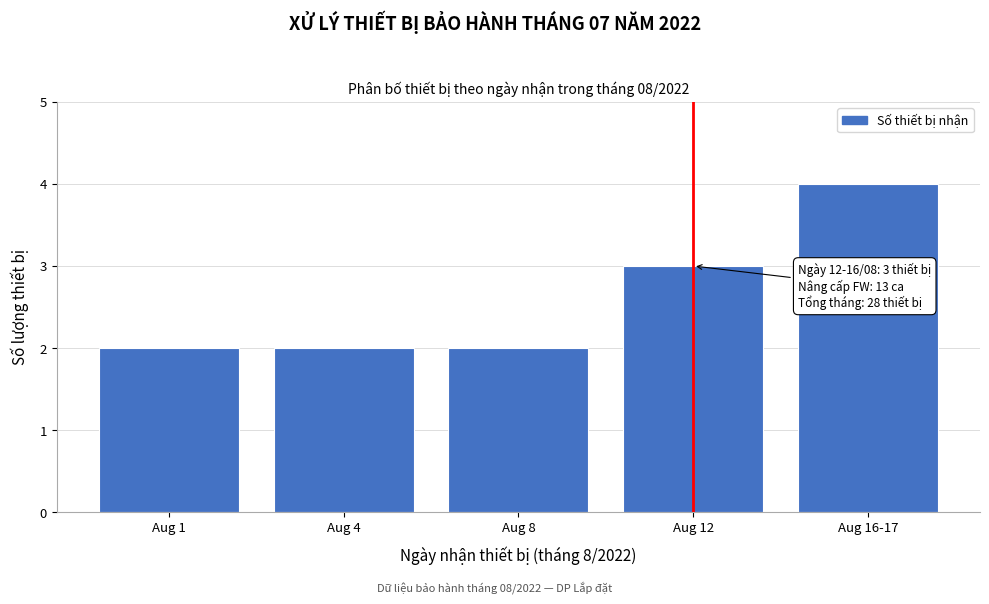

Reading right to left, list all the values displayed in this chart.

Aug 16-17=4	Aug 12=3	Aug 8=2	Aug 4=2	Aug 1=2